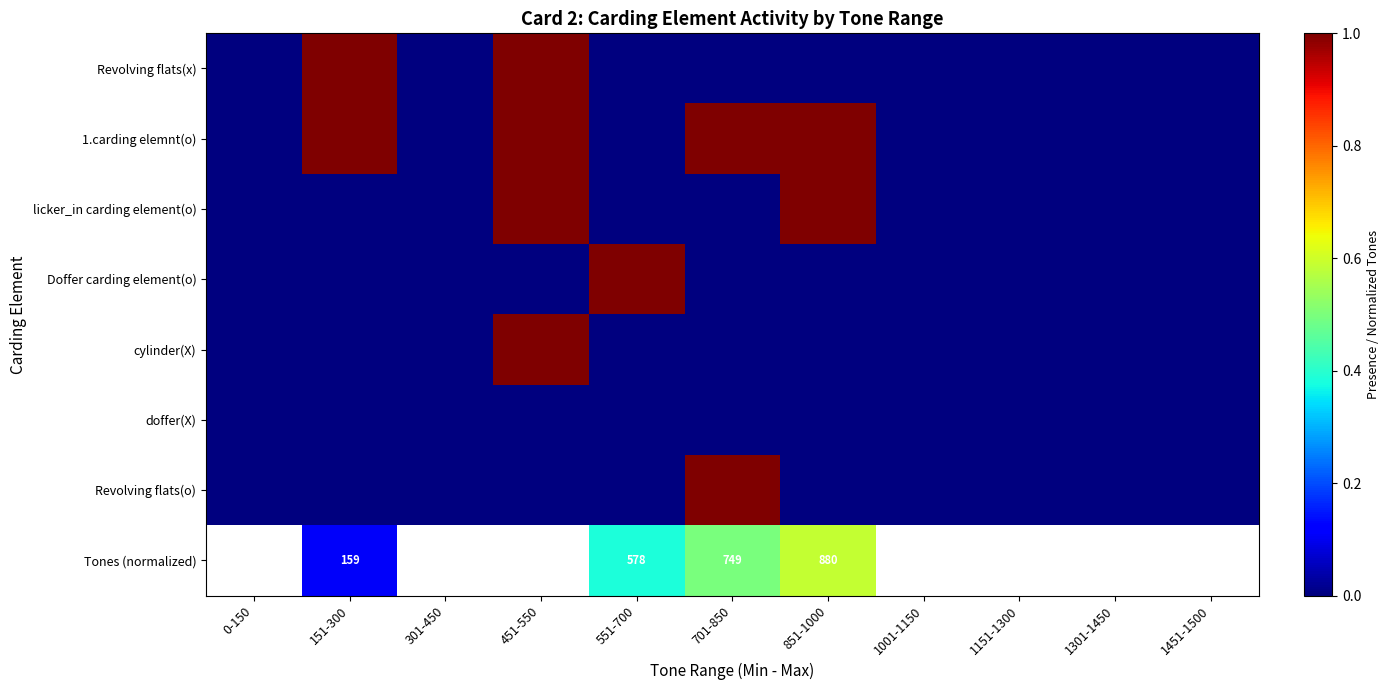

The Tones (normalized) series shows 159.0 at 151-300. True or false?

True